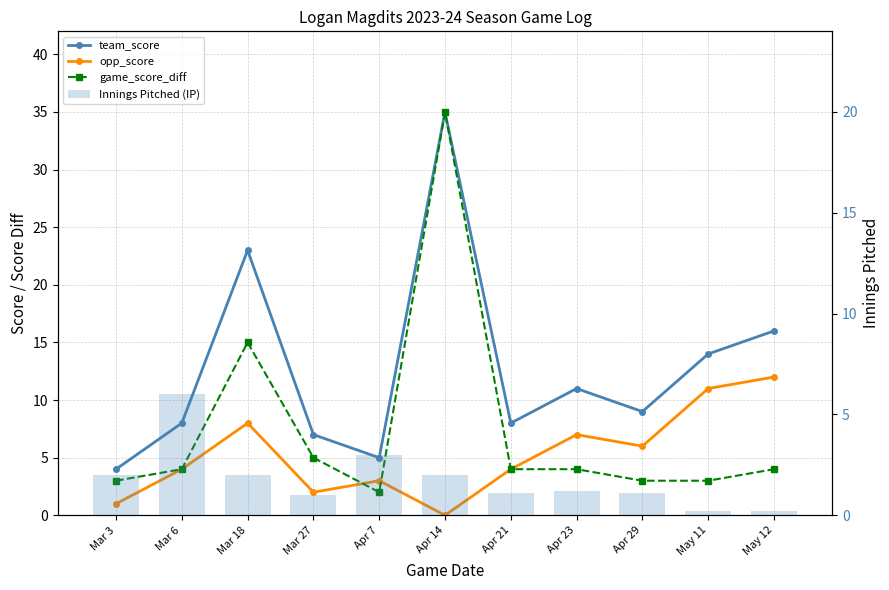

What is the maximum value for game_score_diff?

35.0